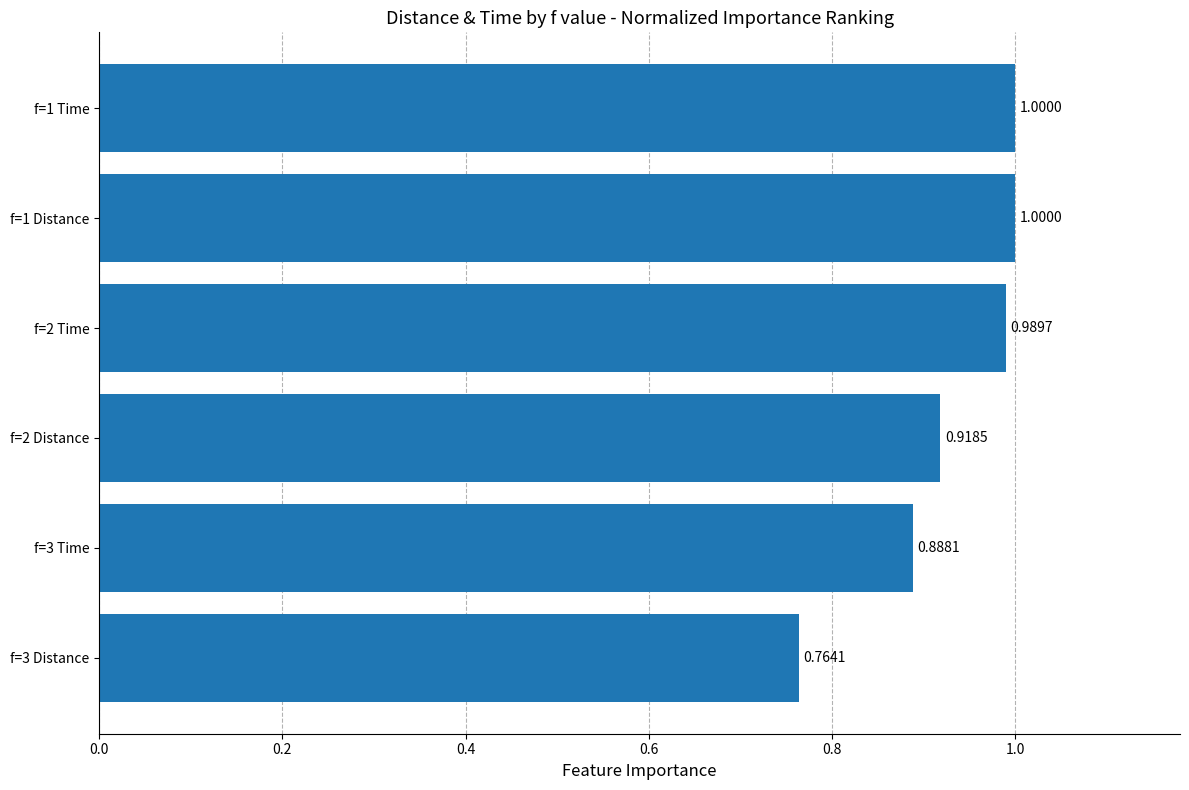

What is the sum of the values at f=2 Time and f=2 Distance?

1.9